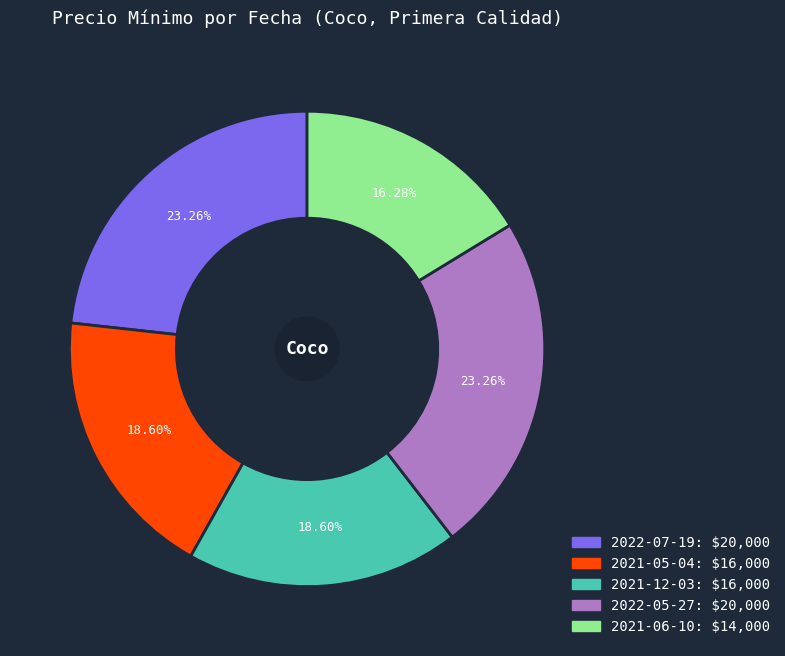

Does any single category account for the majority?

No